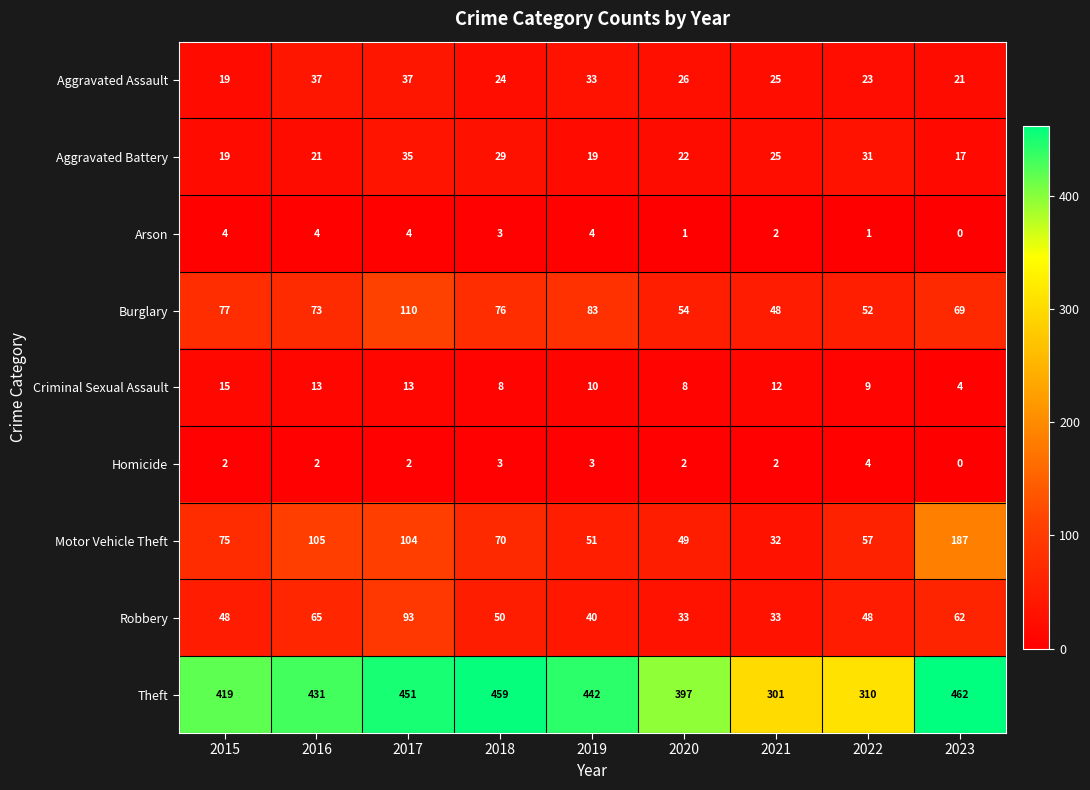

At how many categories does at least one series exceed 293?

9